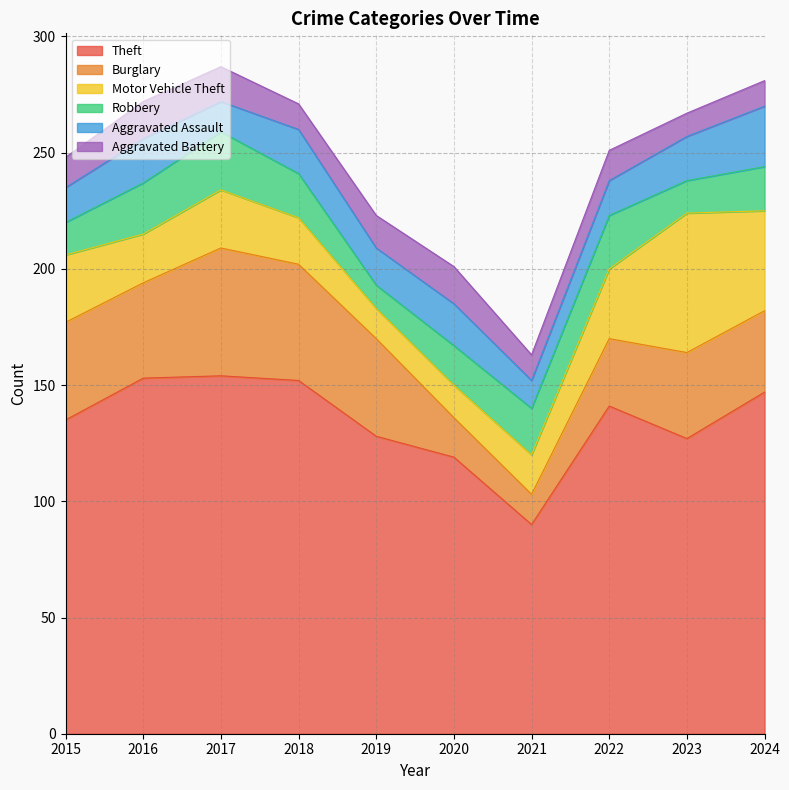

What is the greatest value displayed?

154